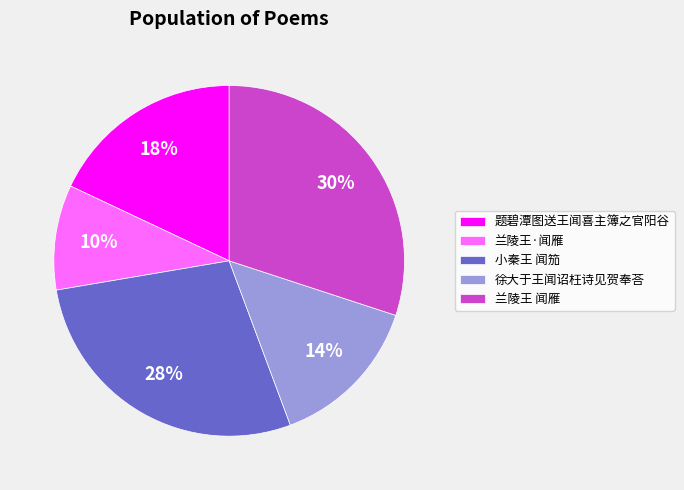

True or false: 兰陵王 闻雁 accounts for 15% of the total.

False